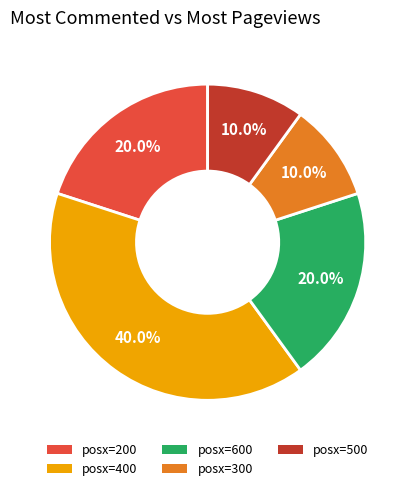

Between posx=200 and posx=300, which is larger?

posx=200